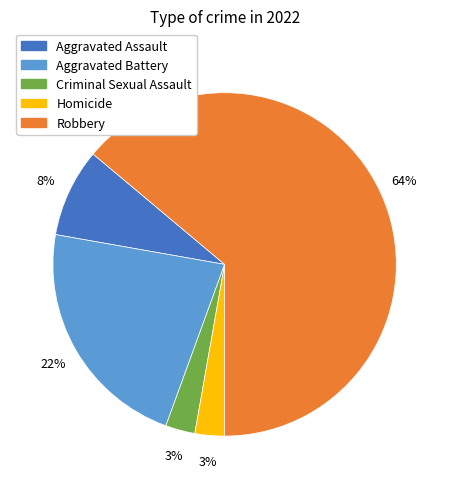

To the nearest percent, what is the average slice percentage?

20%